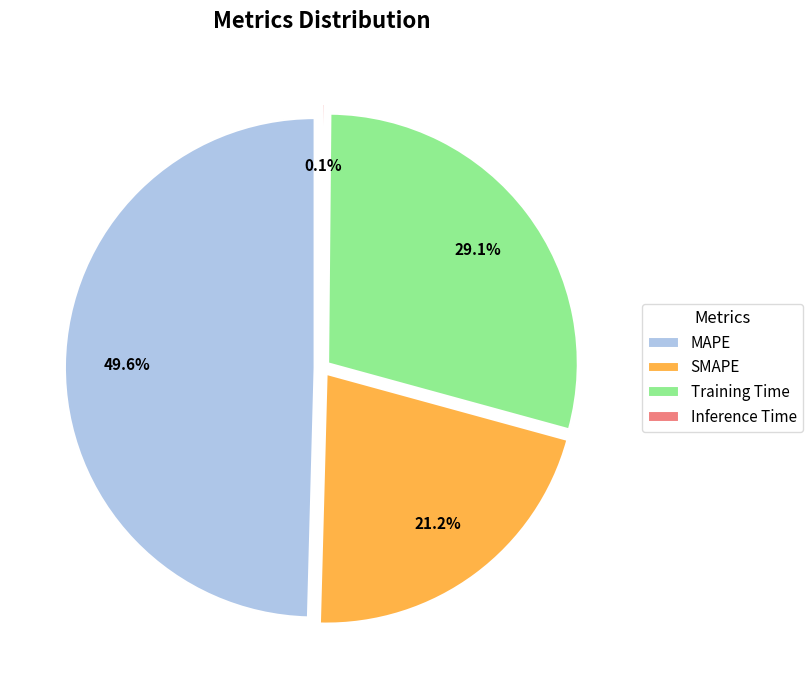

To the nearest percent, what percentage of the pie is MAPE?

50%